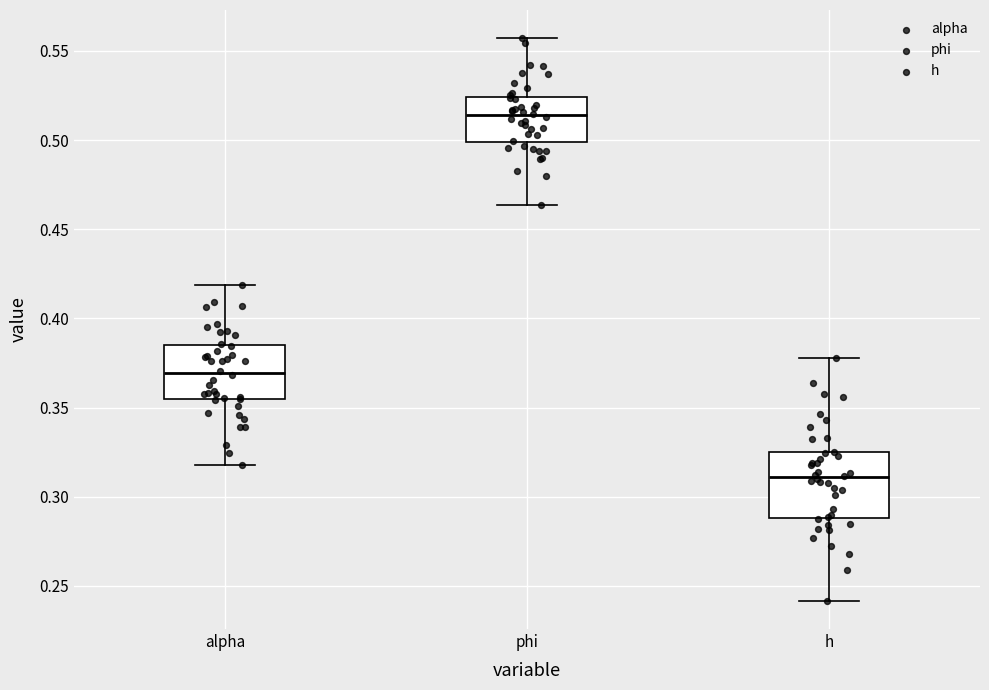

Where does the upper whisker of the box for alpha end on the y-axis? The values are not printed on the chart, so give them approximately, as read against the axis.

0.420